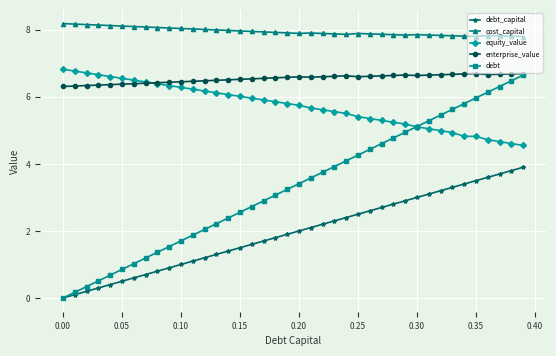

What is the highest value of the cost_capital series?

8.2